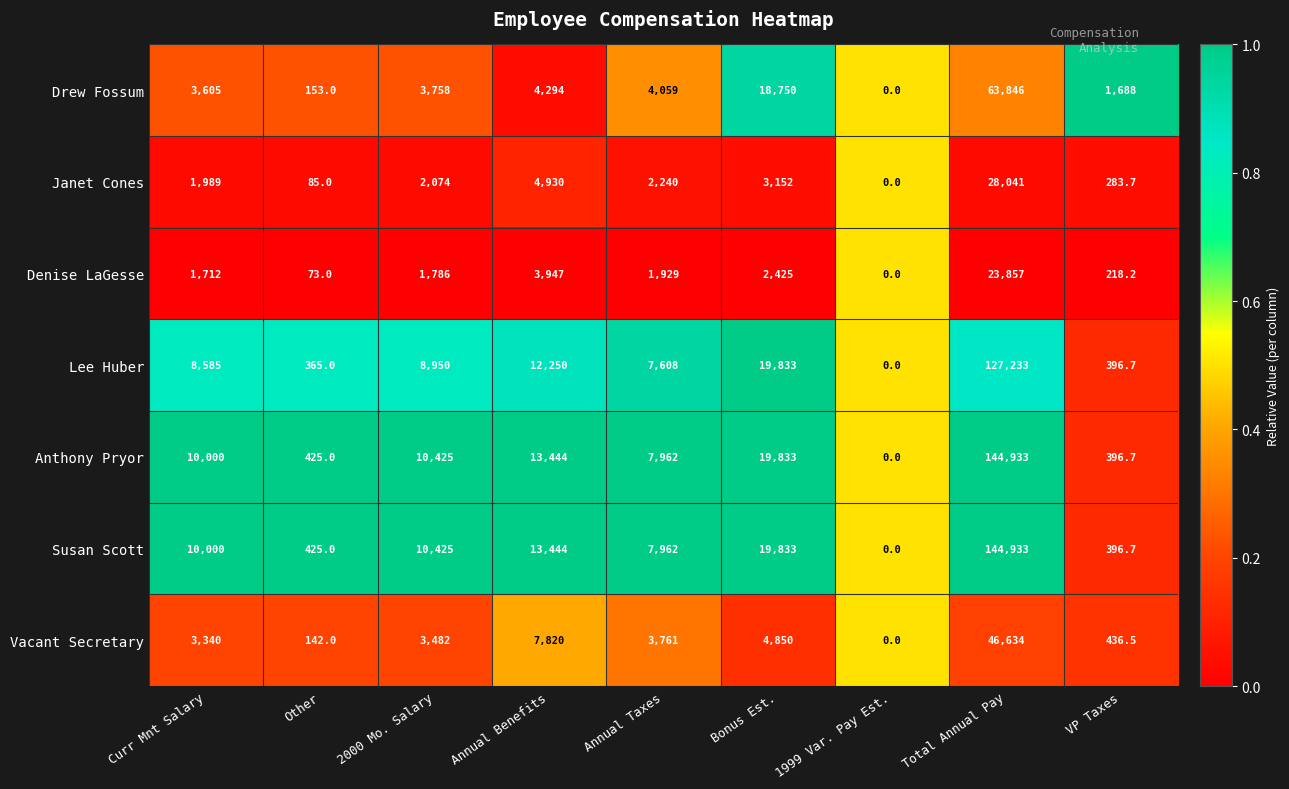

List the labels in order of Drew Fossum value, smallest first.

1999 Var. Pay Est., Other, VP Taxes, Curr Mnt Salary, 2000 Mo. Salary, Annual Taxes, Annual Benefits, Bonus Est., Total Annual Pay